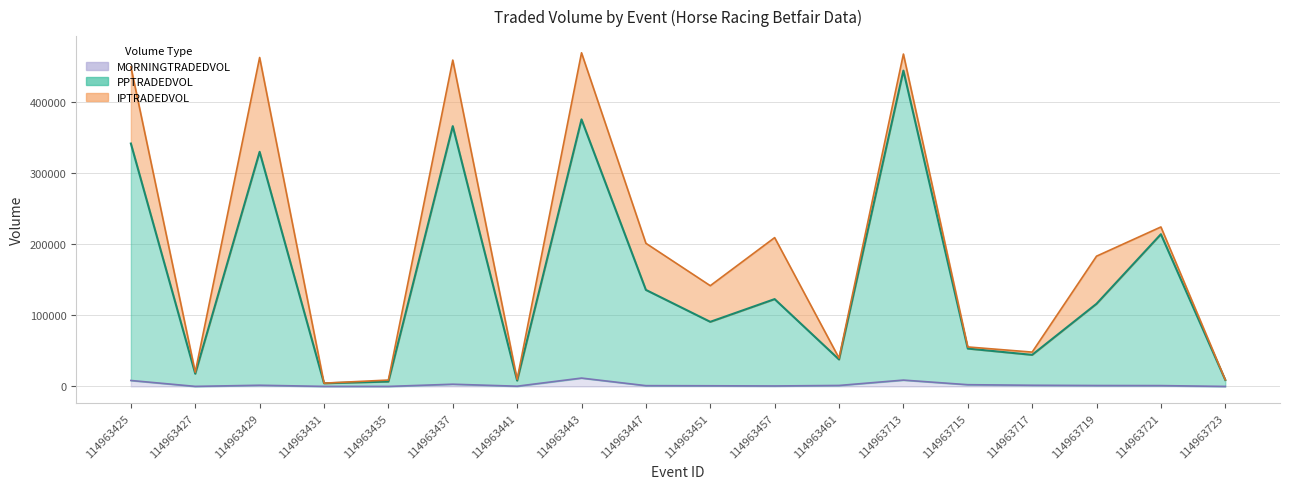

The value of MORNINGTRADEDVOL at 114963713 is 8947.9. True or false?

True